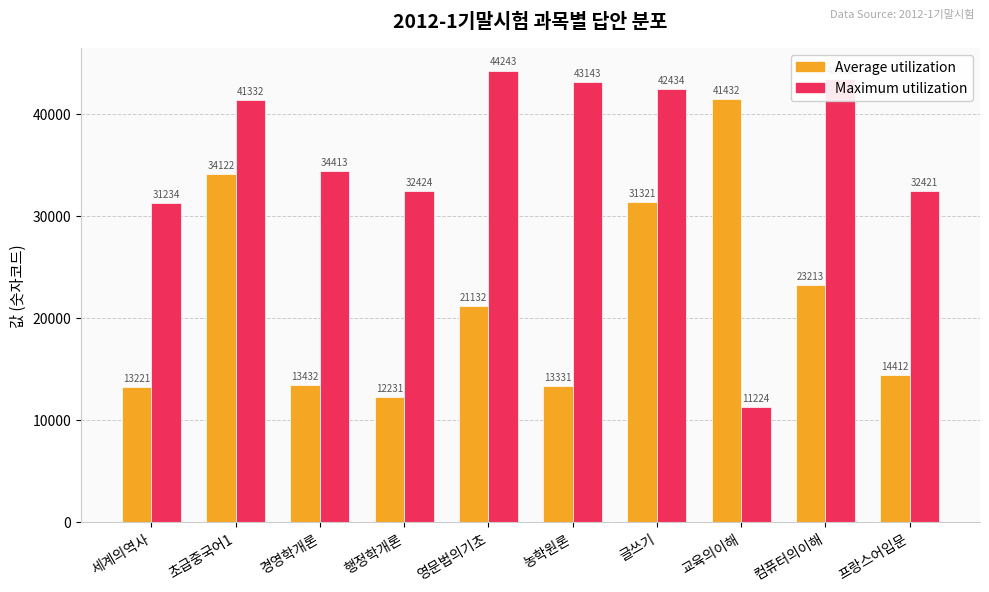

What is the spread (max minus min) of values at 컴퓨터의이해?

20199